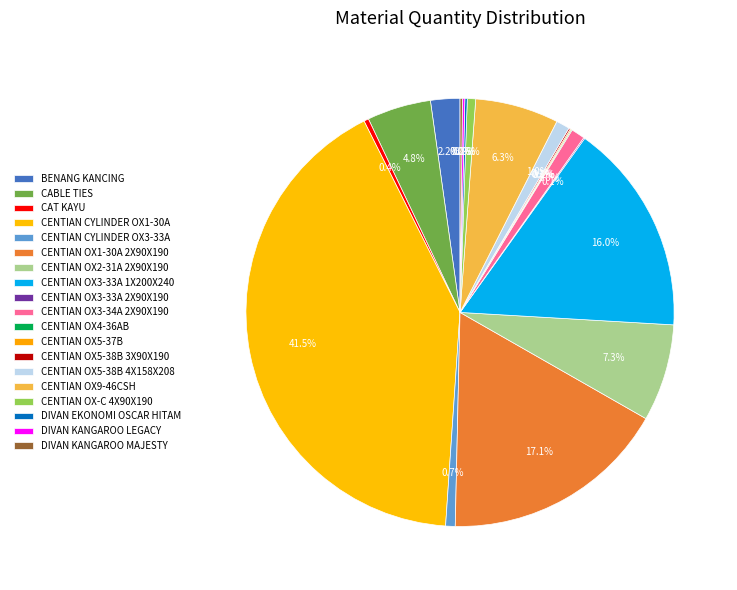

What is the ratio of the value at BENANG KANCING to the value at CENTIAN CYLINDER OX3-33A?

3.1